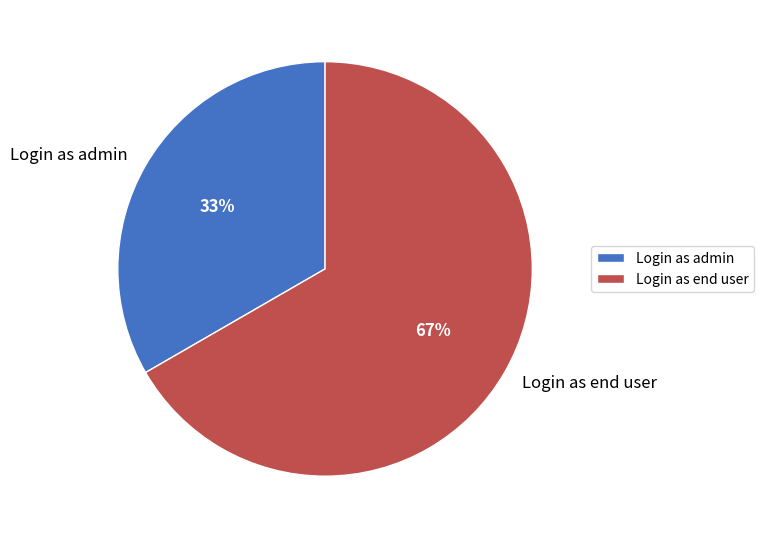

True or false: Login as admin accounts for 33% of the total.

True